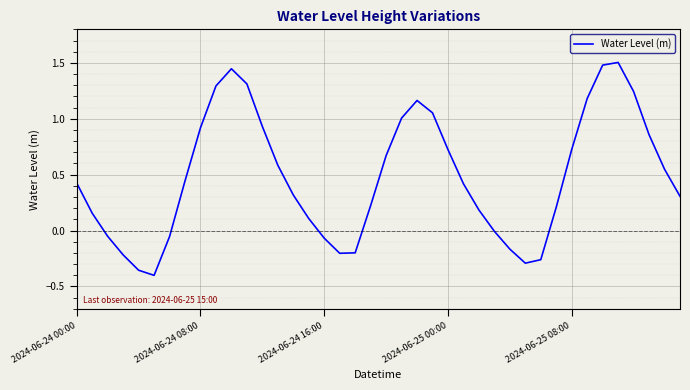

What is the difference between the maximum and minimum values?

1.9